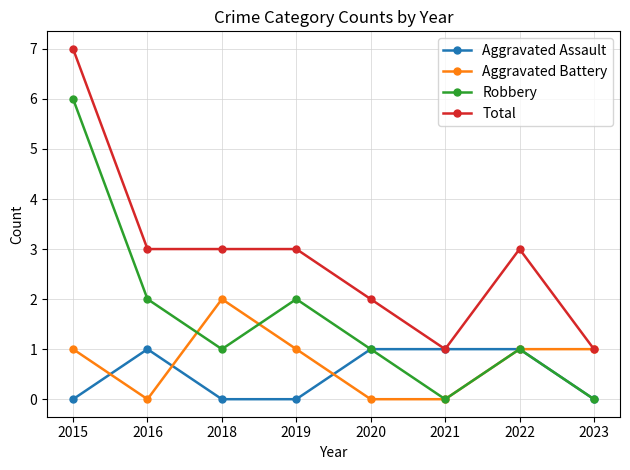

List the series in order of their peak value, highest first.

Total, Robbery, Aggravated Battery, Aggravated Assault